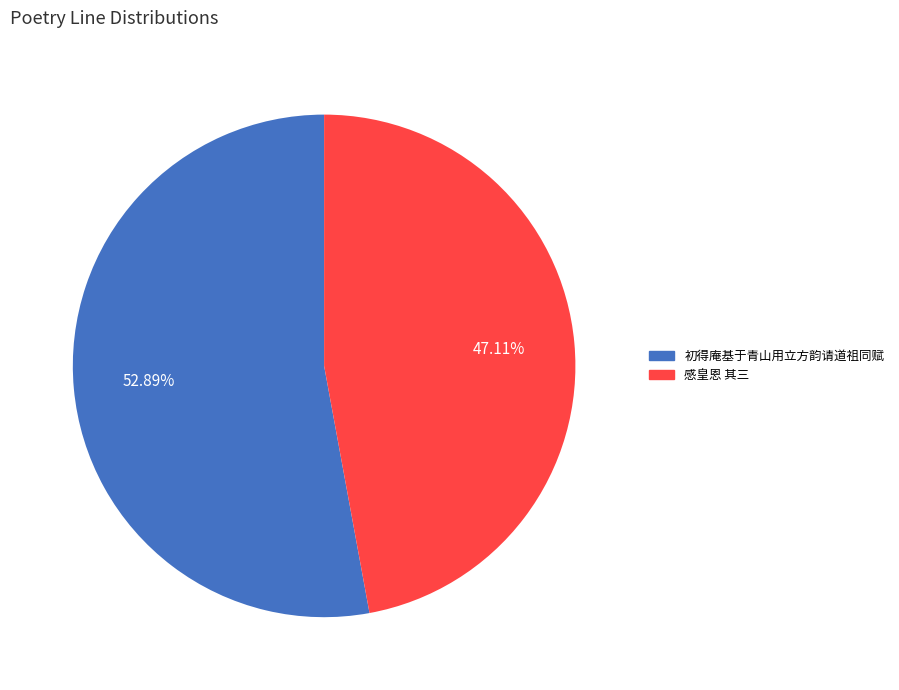

Count the number of slices in the pie.

2